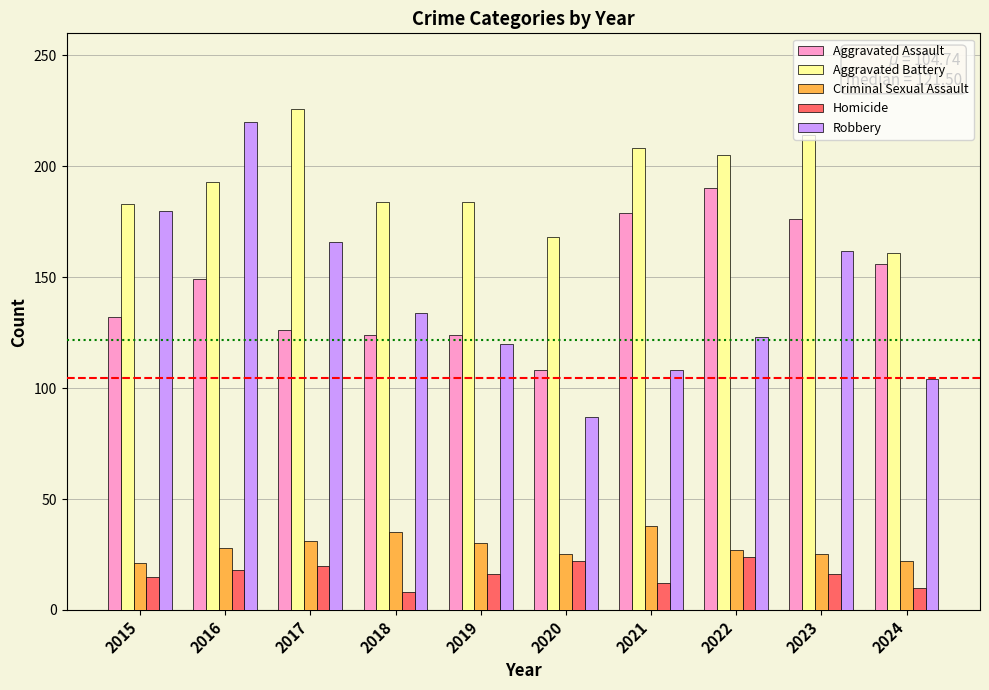

The Aggravated Battery series shows 205 at 2022. True or false?

True